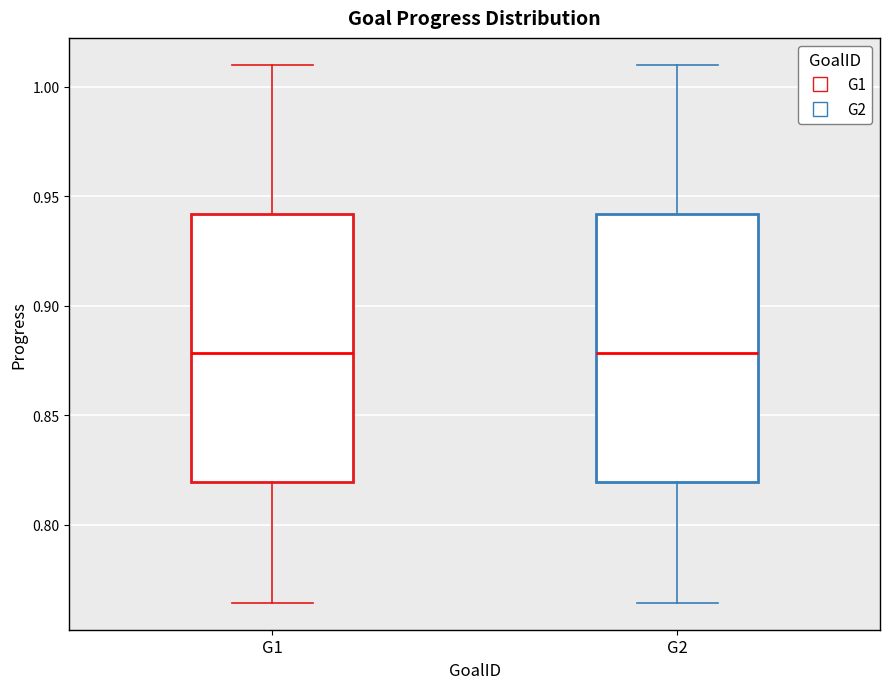

Reading left to right, read every box against the y-axis: the position of its median line, the range the box covers, and the ends of its whiskers. The values are not printed on the chart, so give them approximately, as read against the axis.

G1: median 0.880, box 0.820 to 0.940, whiskers 0.765 to 1.010
G2: median 0.880, box 0.820 to 0.940, whiskers 0.765 to 1.010